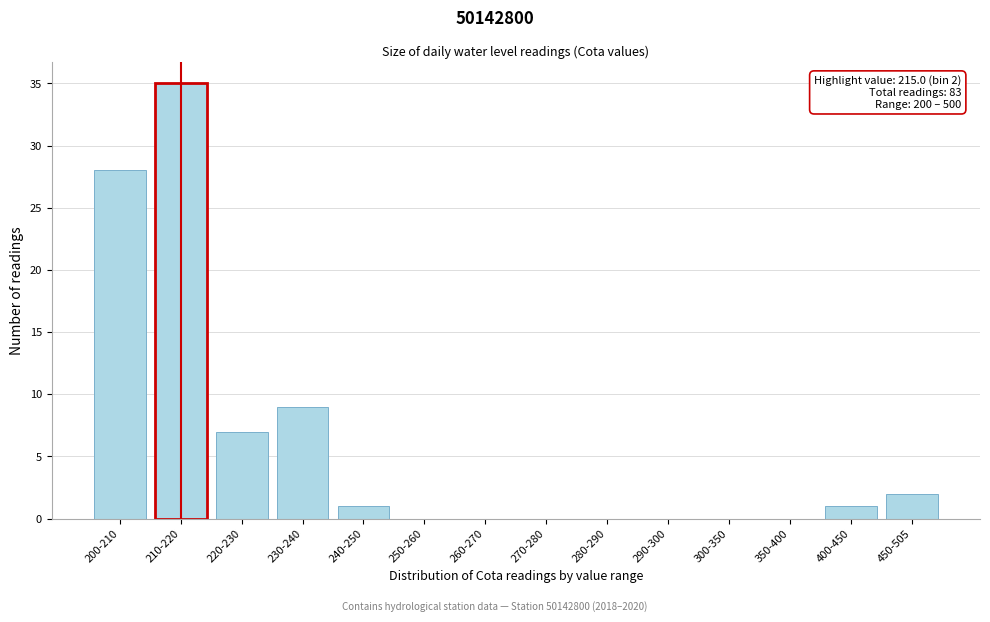

Reading right to left, transcribe all the data shown in this chart.

450-505=2	400-450=1	350-400=0	300-350=0	290-300=0	280-290=0	270-280=0	260-270=0	250-260=0	240-250=1	230-240=9	220-230=7	210-220=35	200-210=28